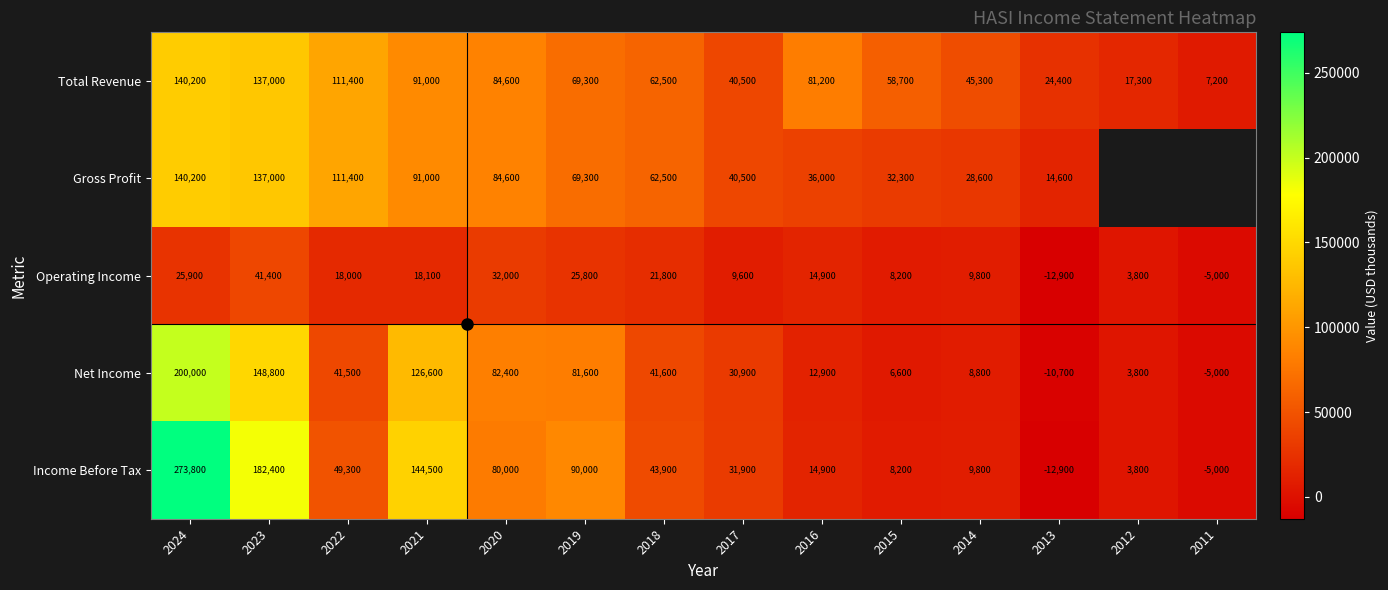

What is the smallest value displayed?

-12900.0